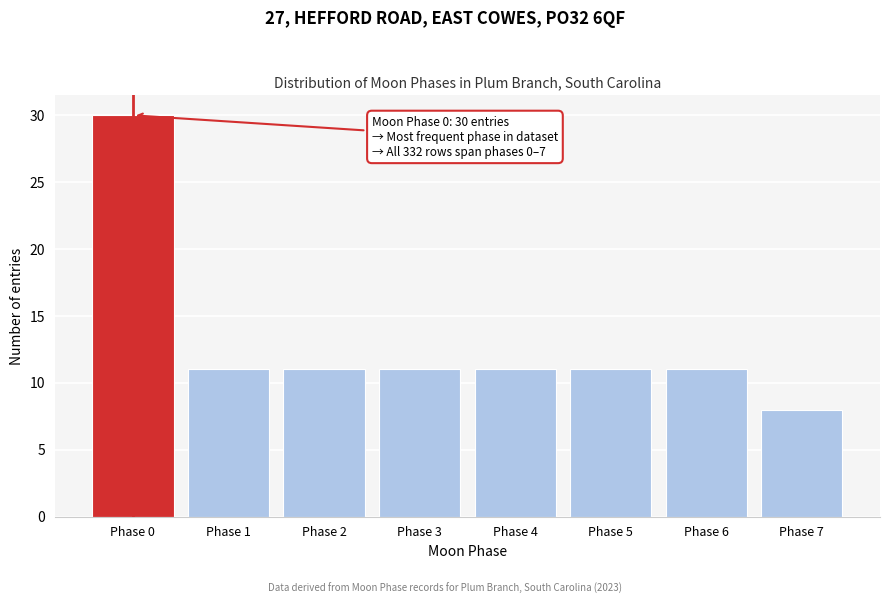

Reading left to right, transcribe all the data shown in this chart.

Phase 0=30	Phase 1=11	Phase 2=11	Phase 3=11	Phase 4=11	Phase 5=11	Phase 6=11	Phase 7=8